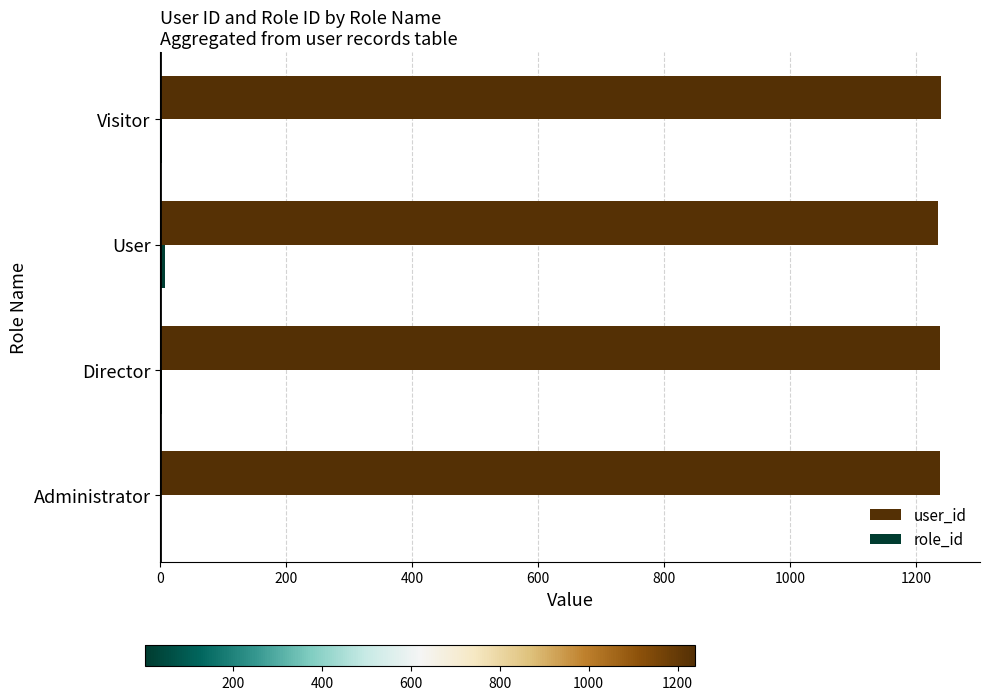

True or false: user_id has a value of 1237 at Director.

True